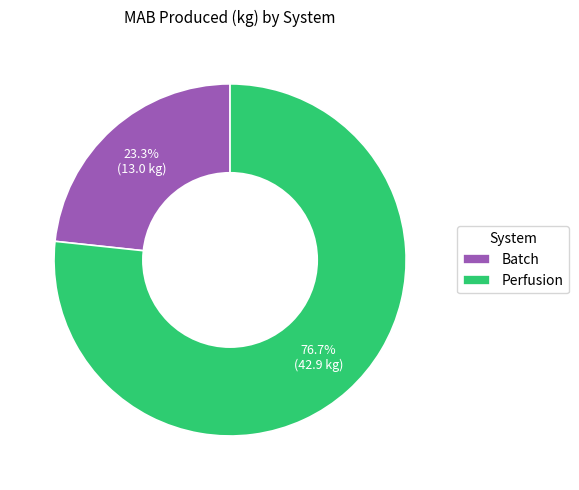

True or false: Batch accounts for 35% of the total.

False